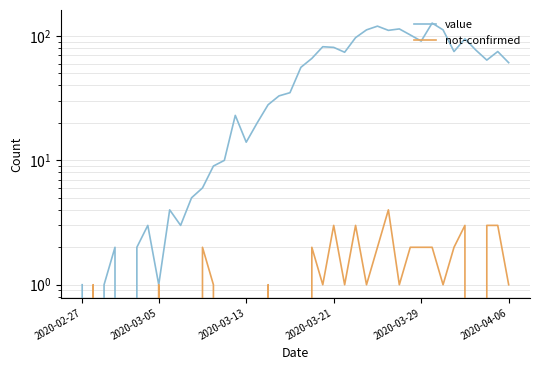

True or false: value has a value of 15 at 13.

False